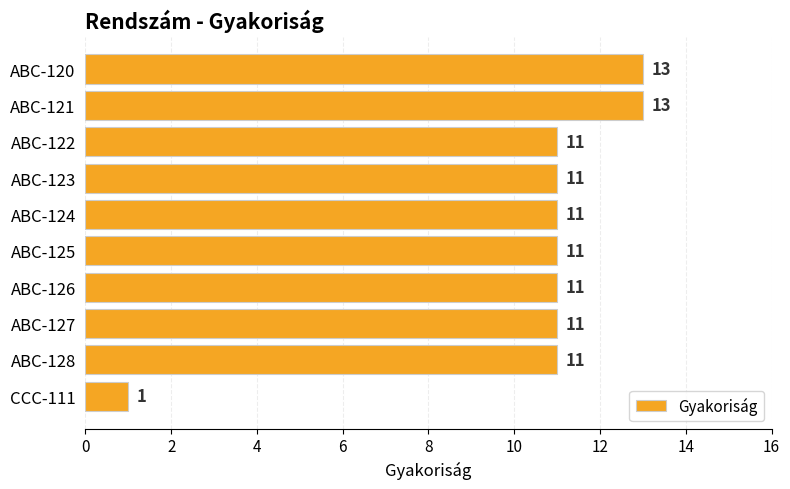

What position from the bottom is ABC-126?

4